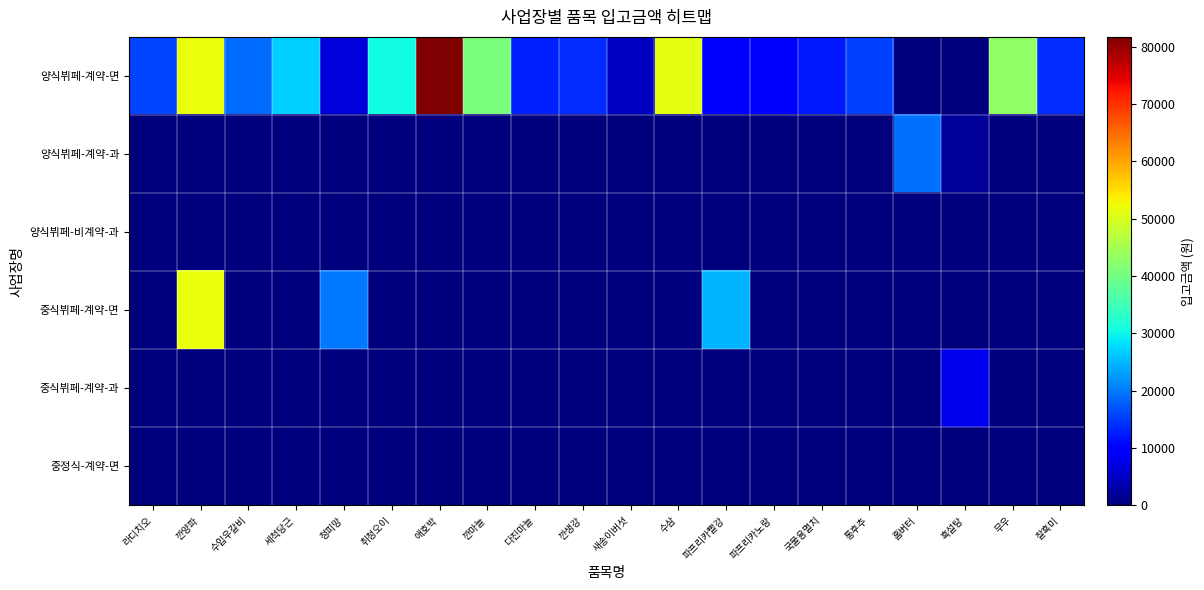

Count the number of categories in the chart.

20